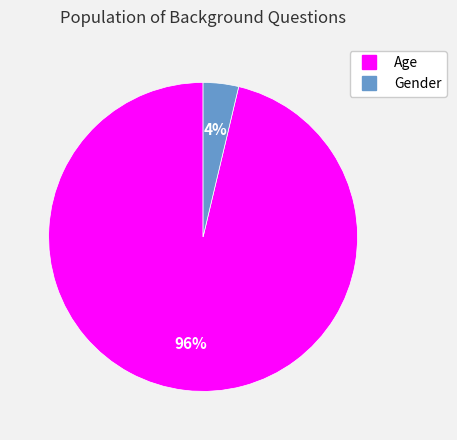

To the nearest percent, what percentage of the pie is Age?

96%